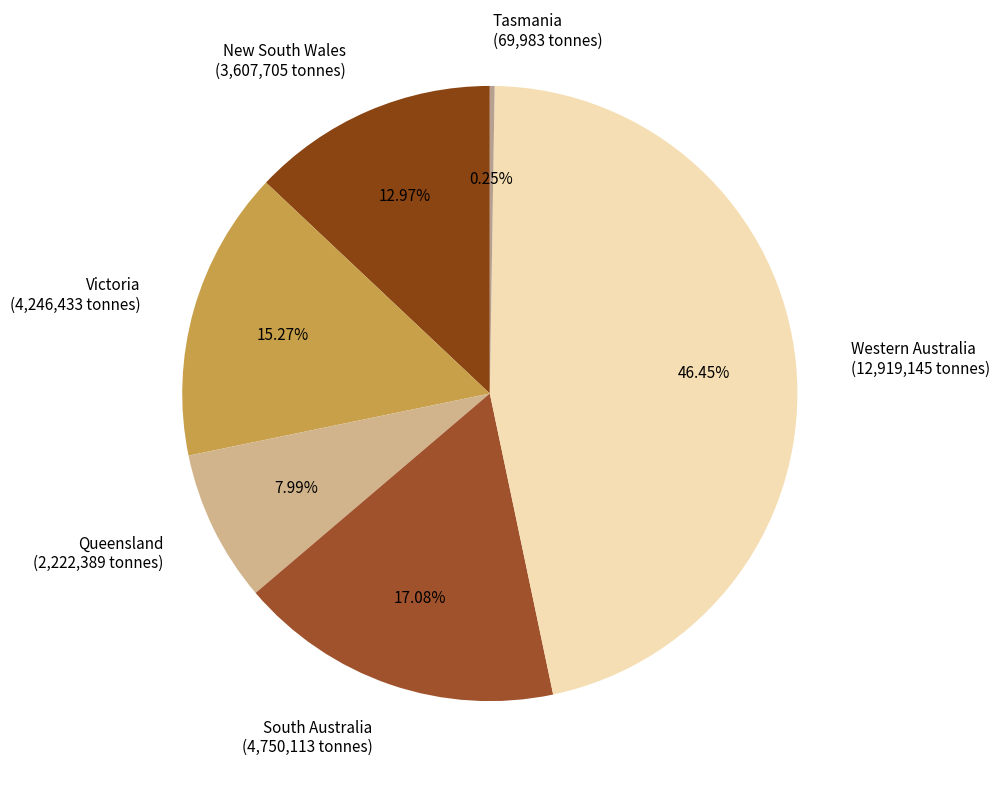

To the nearest percent, what portion does Queensland represent?

8%